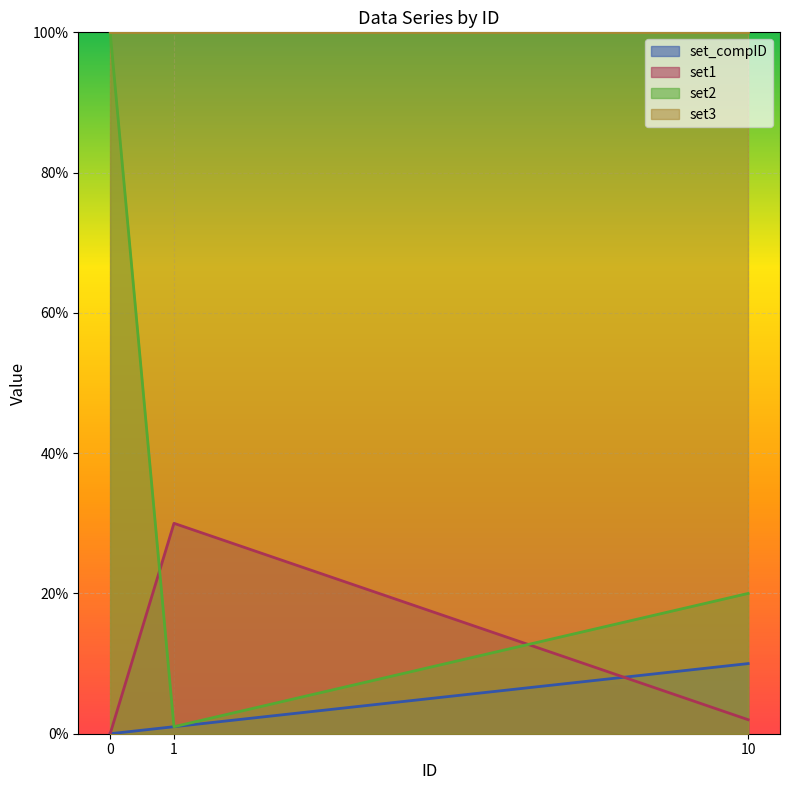

How many lines are shown in the chart?

4